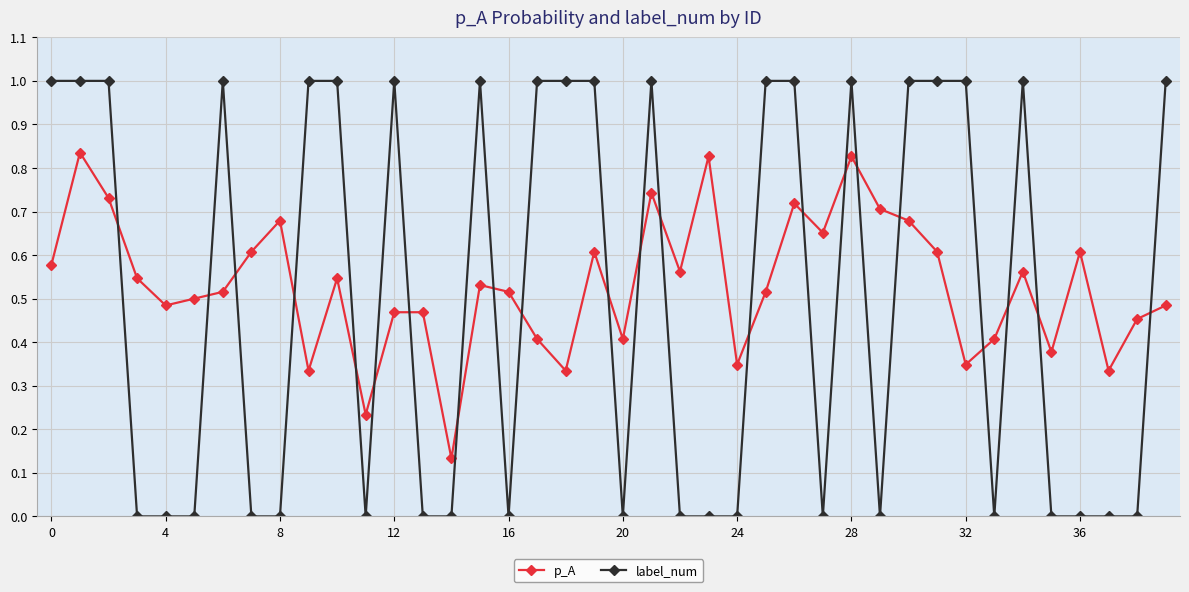

What is the sum of all p_A values?

21.2